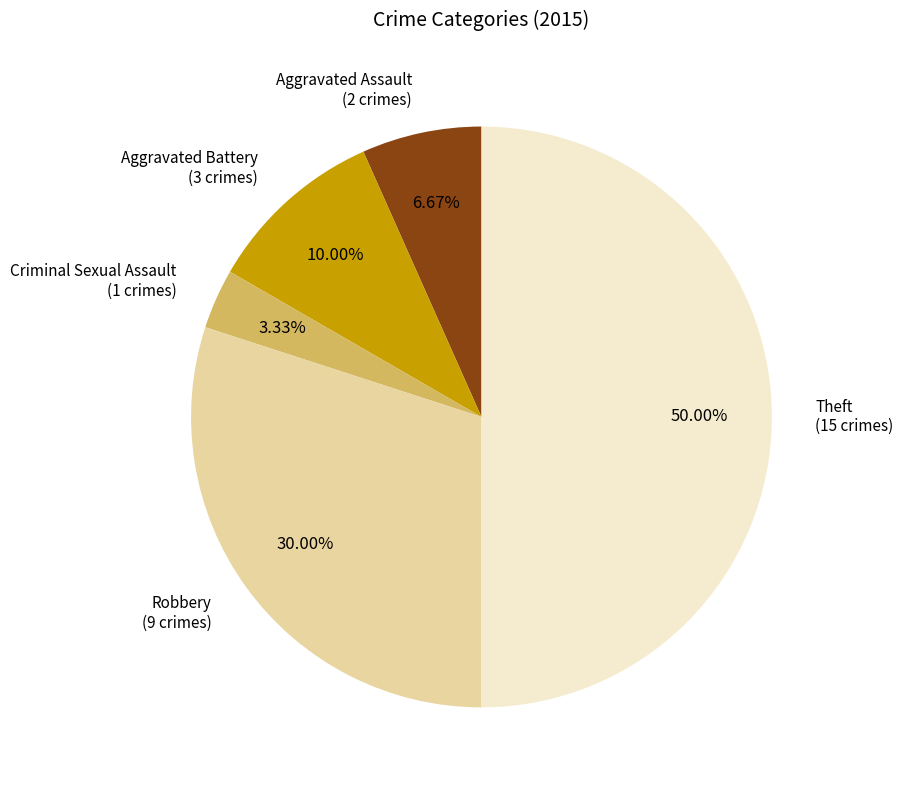

Rank the categories by value from highest to lowest.

Theft, Robbery, Aggravated Battery, Aggravated Assault, Criminal Sexual Assault